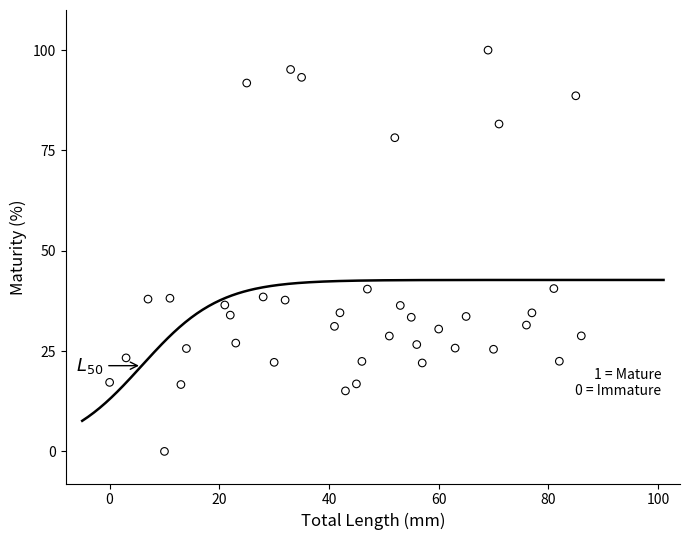

What is the range of X values (max minus min)?

86.0